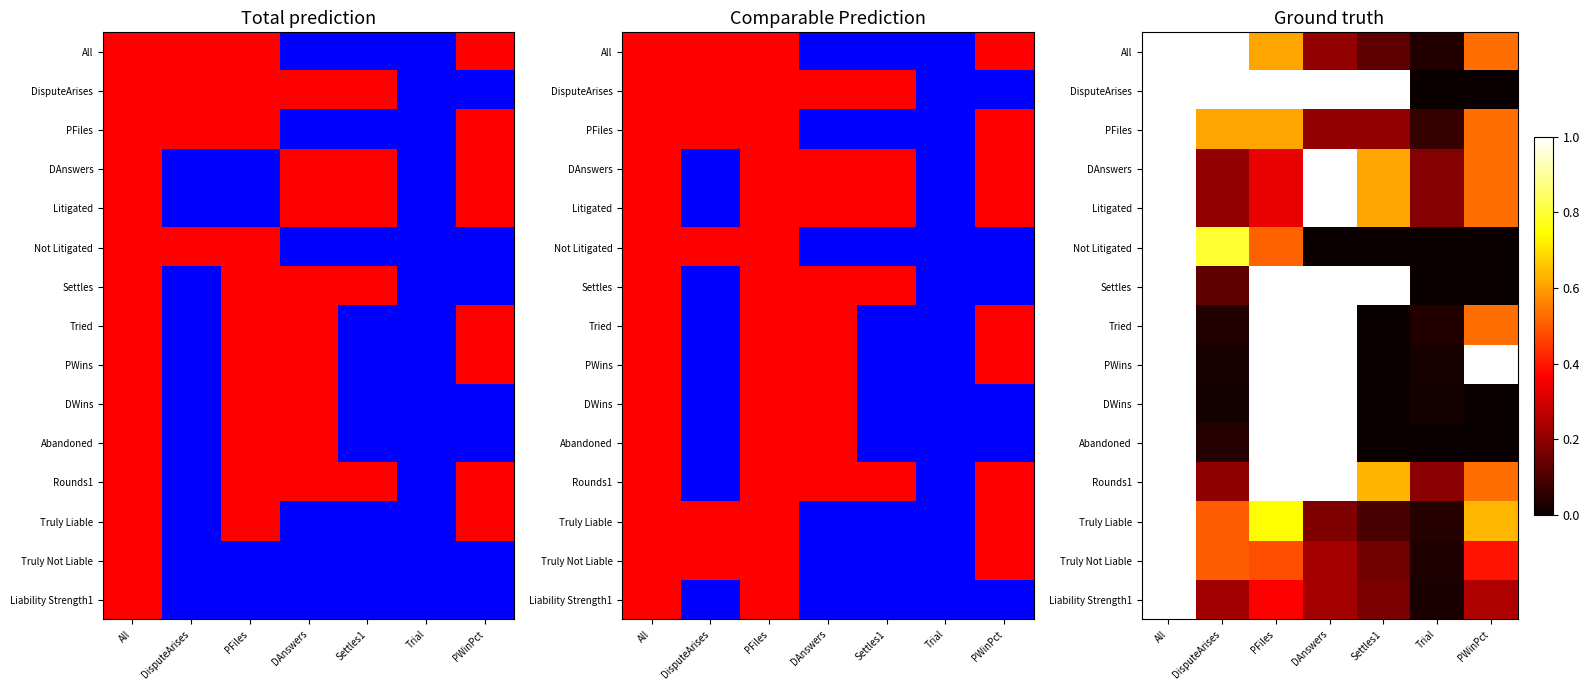

What is the spread (max minus min) of values at PWinPct?

1.0